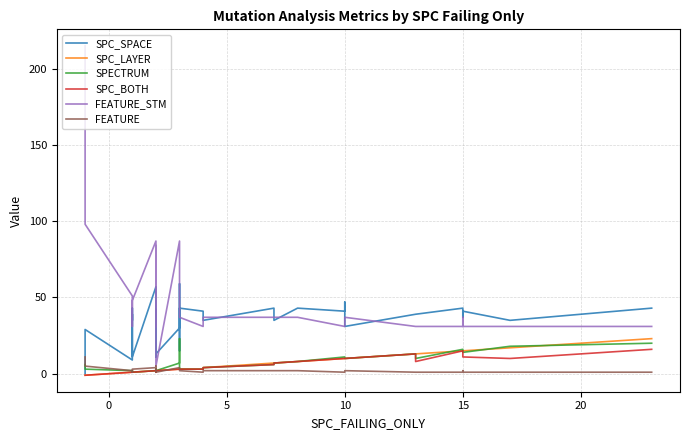

The FEATURE_STM series shows 15 at 38. True or false?

False